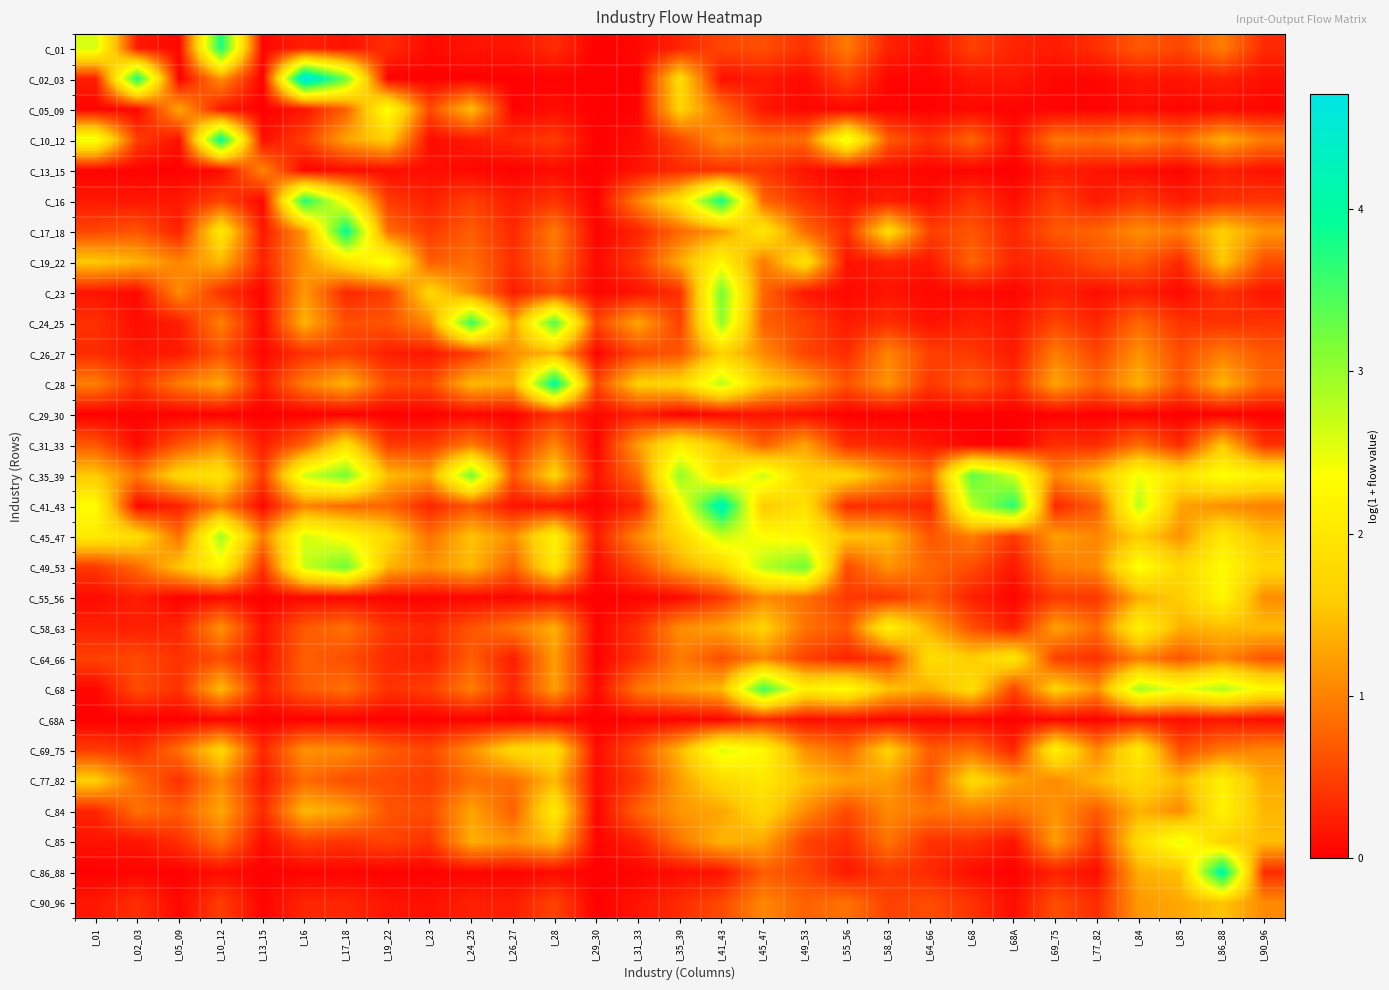

What is the difference between the highest and lowest values at I_64_66?

1.9